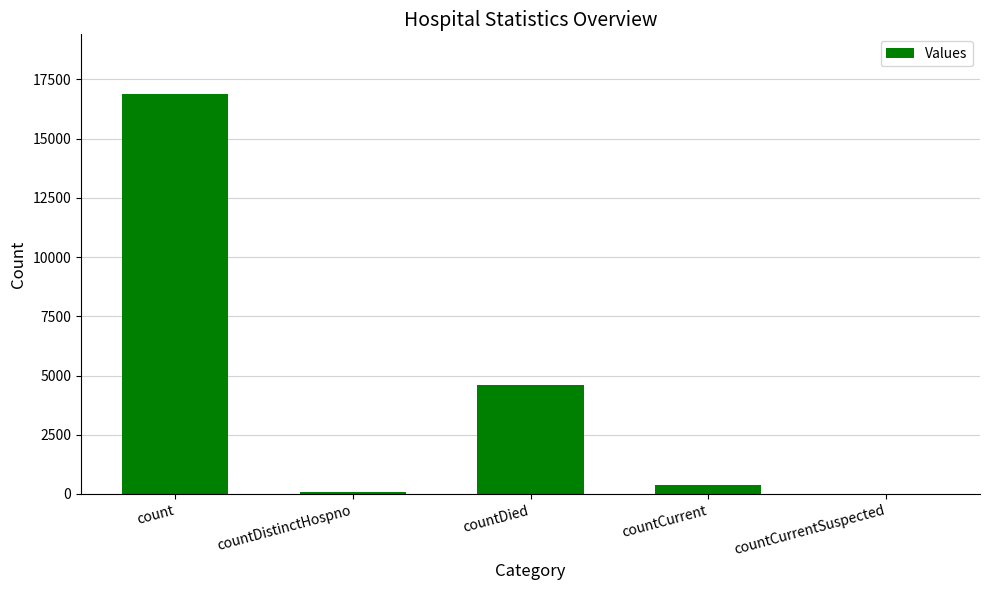

Which has a higher value, count or countDied?

count